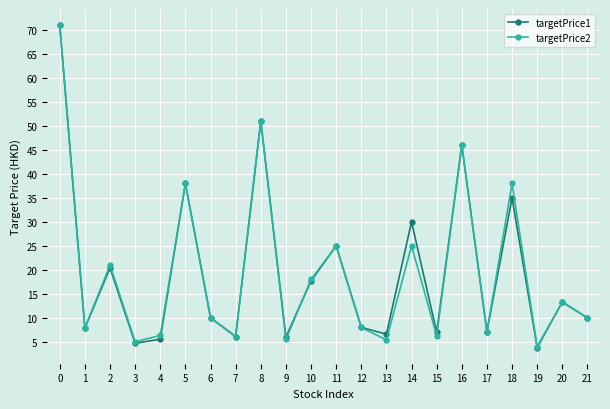

What are all the series names shown in the legend?

targetPrice1, targetPrice2